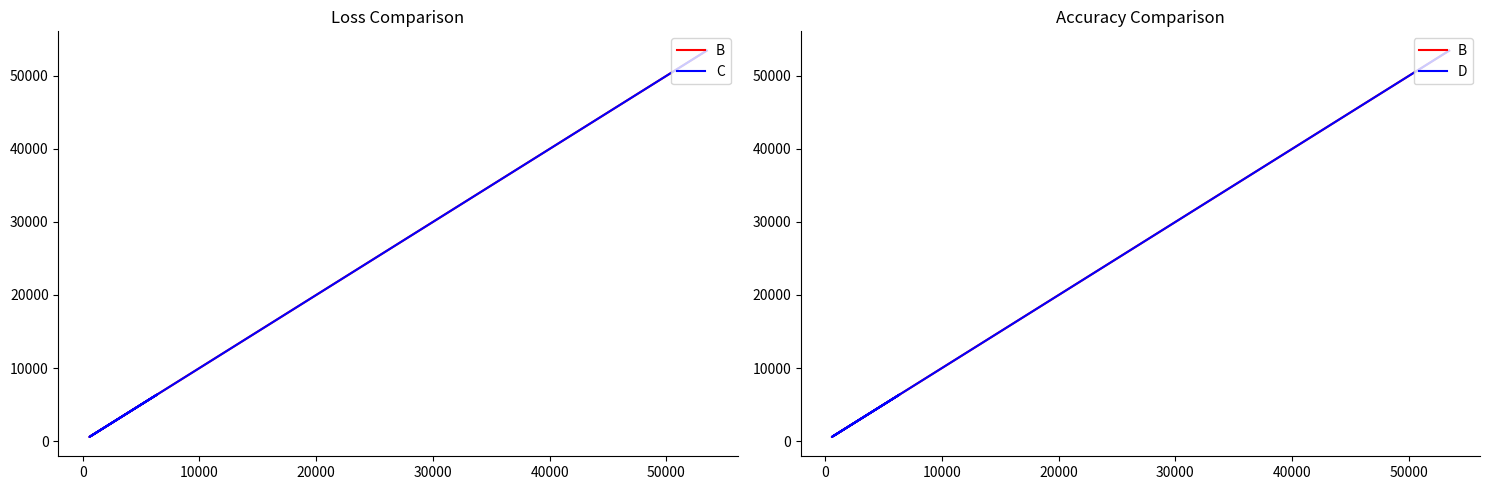

True or false: C and D intersect in this chart.

False